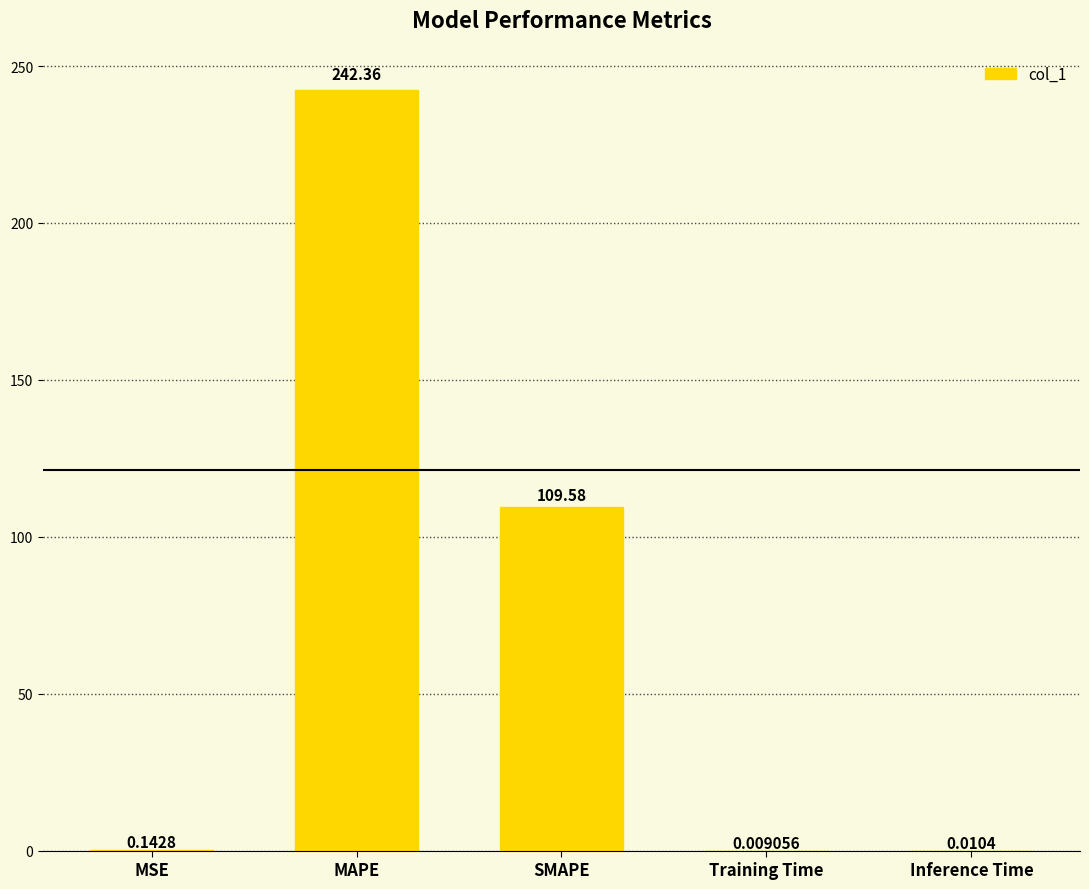

Which category has the highest value across all series?

MAPE